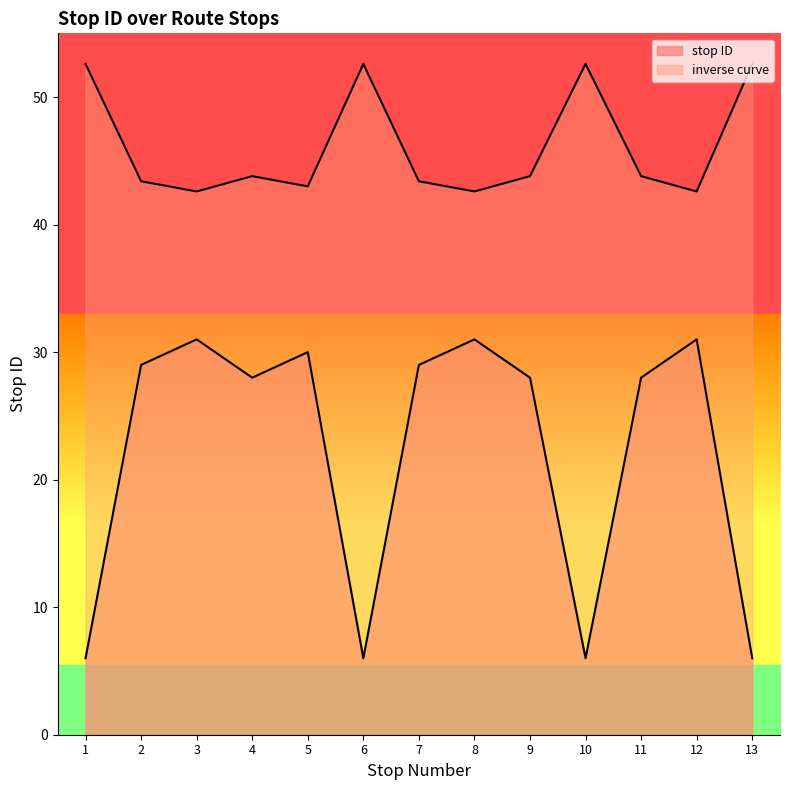

The value at 13 is 6. True or false?

True